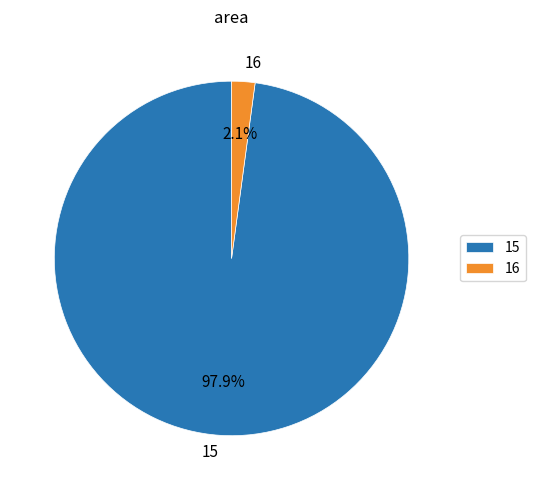

Rank the categories by value from highest to lowest.

15, 16